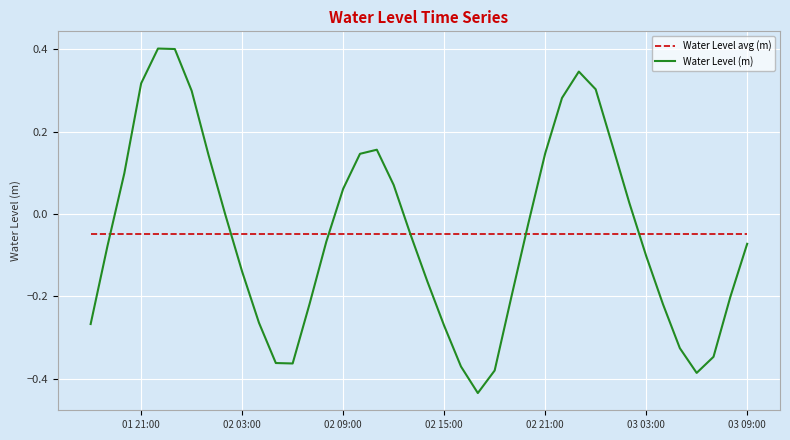

List the series in order of their peak value, highest first.

Water Level (m), Water Level avg (m)